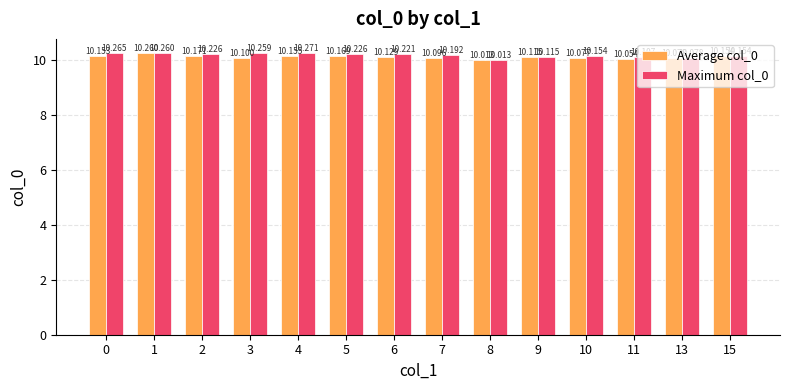

At which label is Maximum col_0 closest to 10?

8